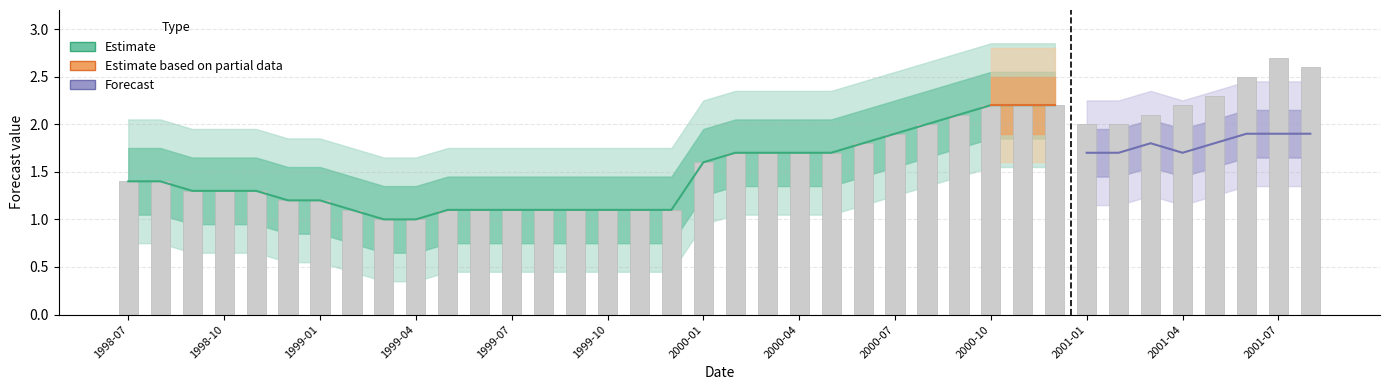

At how many categories does at least one series exceed 2?

10